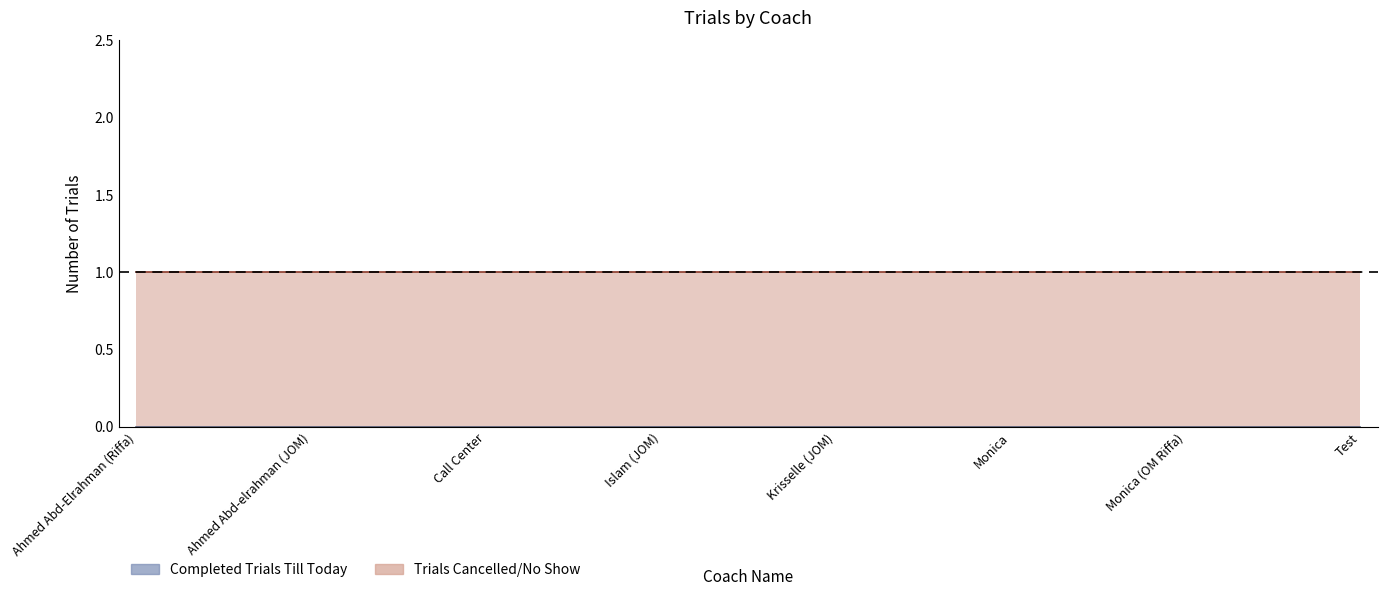

Reading left to right, list all the values displayed in this chart.

Completed Trials Till Today: Ahmed Abd-Elrahman (Riffa)=0	Ahmed Abd-elrahman (JOM)=0	Call Center=0	Islam (JOM)=0	Krisselle (JOM)=0	Monica=0	Monica (OM Riffa)=0	Test=0
Trials Cancelled/No Show: Ahmed Abd-Elrahman (Riffa)=1	Ahmed Abd-elrahman (JOM)=1	Call Center=1	Islam (JOM)=1	Krisselle (JOM)=1	Monica=1	Monica (OM Riffa)=1	Test=1